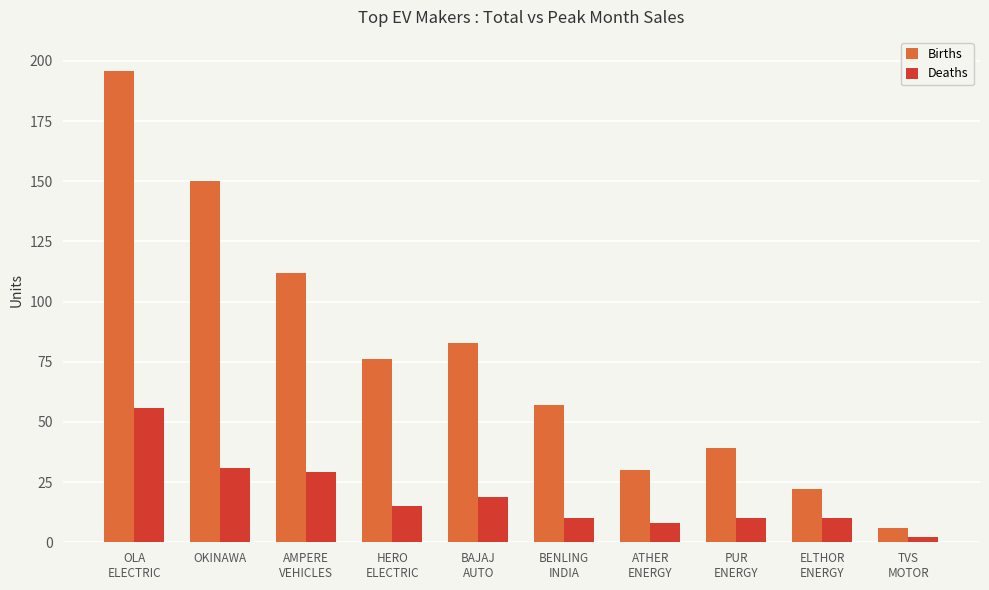

How many series are shown in this chart?

2